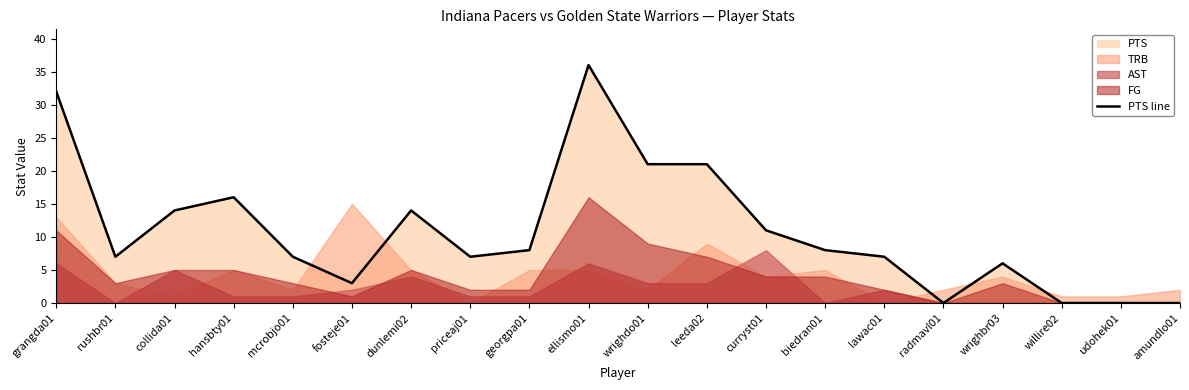

How many data points are above 8?

8